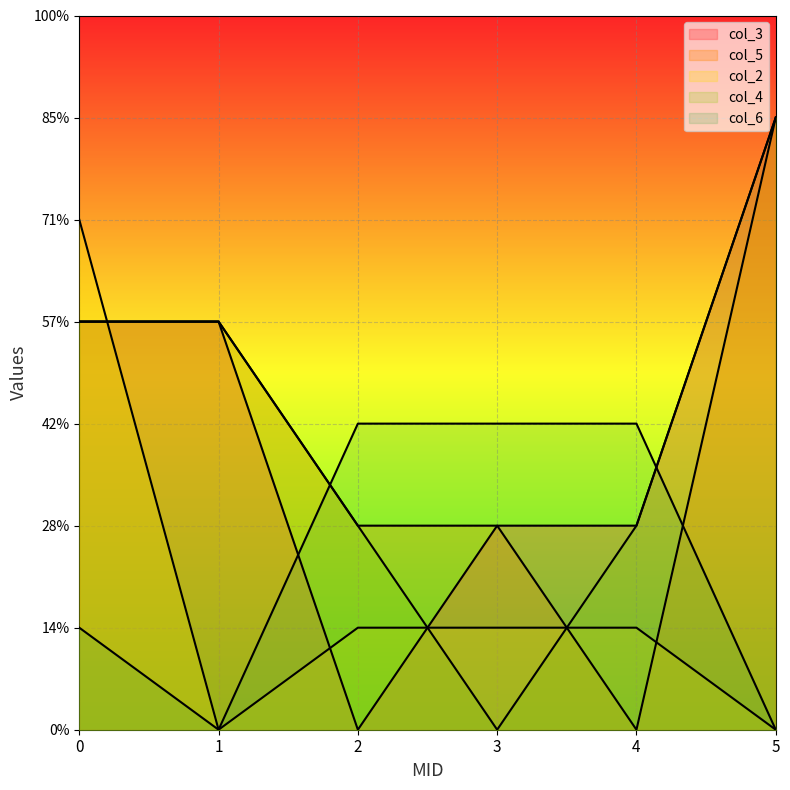

Which label corresponds to the smallest value in the chart?

2